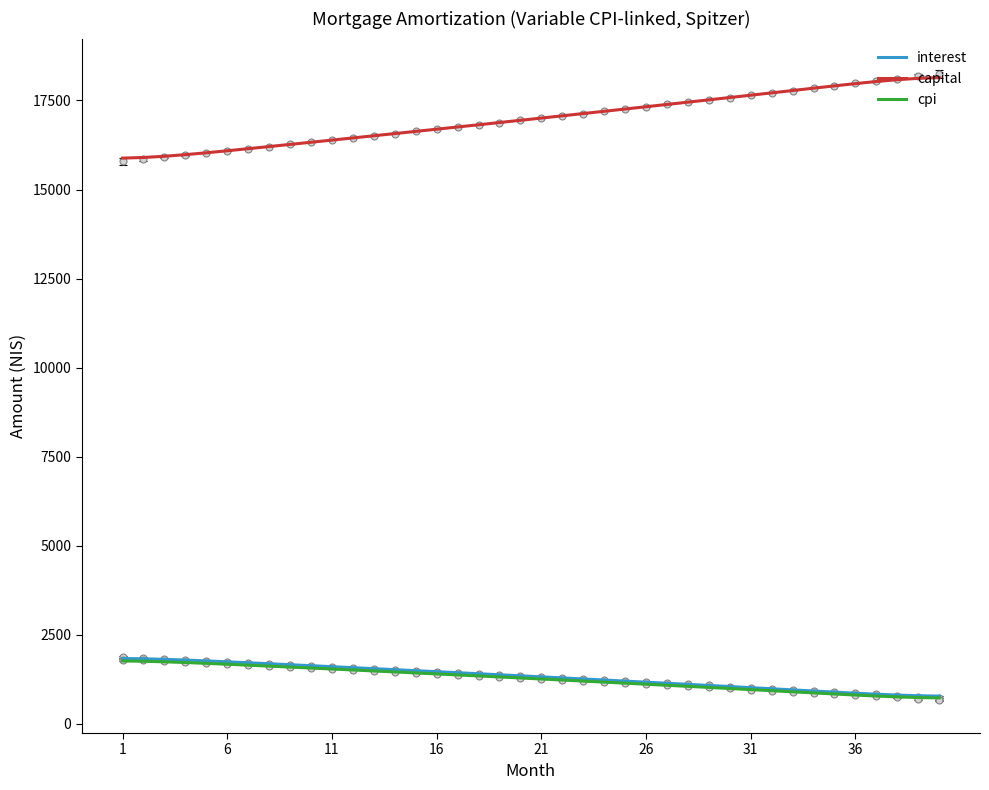

List the series in order of their peak value, highest first.

capital, interest, cpi